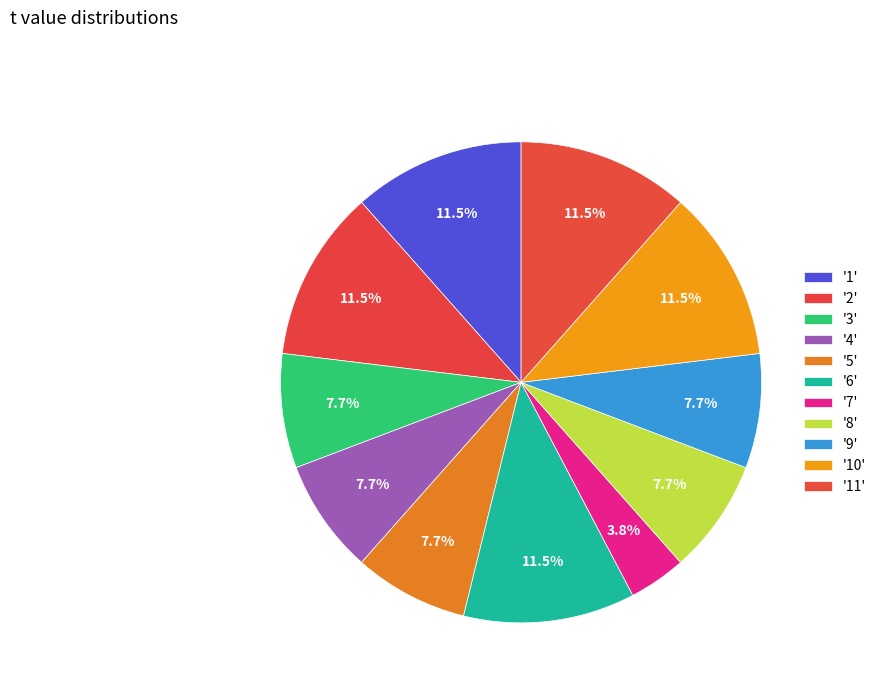

Rank the categories by value from highest to lowest.

1, 2, 6, 10, 11, 3, 4, 5, 8, 9, 7